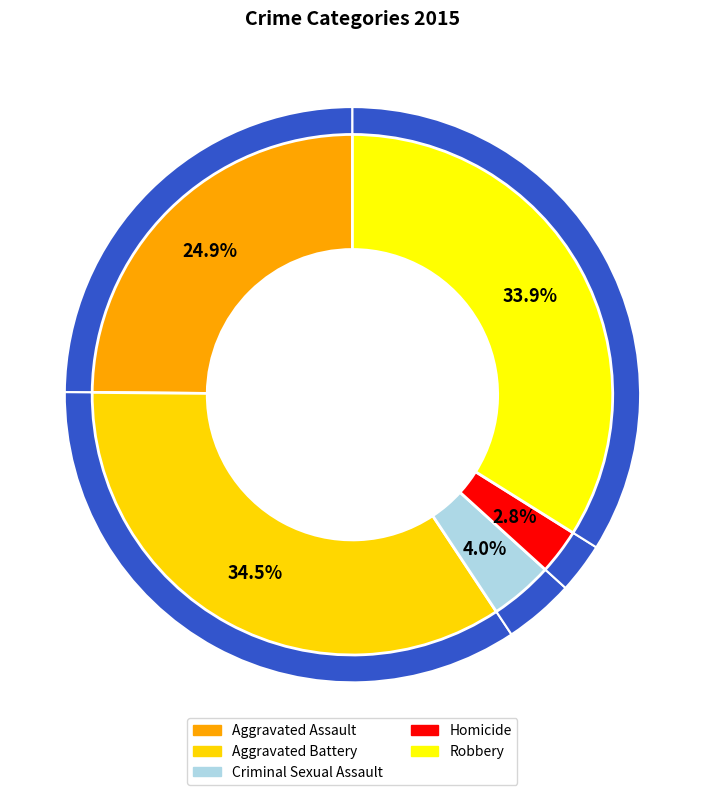

The Aggravated Assault slice represents 25% of the pie. True or false?

True